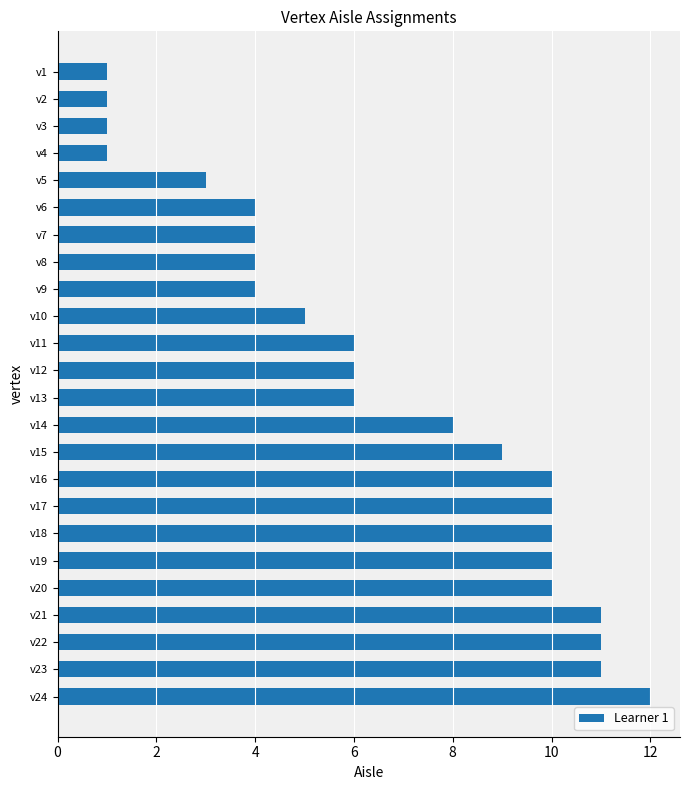

Reading top to bottom, what are all the values shown in this chart?

v1=1	v2=1	v3=1	v4=1	v5=3	v6=4	v7=4	v8=4	v9=4	v10=5	v11=6	v12=6	v13=6	v14=8	v15=9	v16=10	v17=10	v18=10	v19=10	v20=10	v21=11	v22=11	v23=11	v24=12